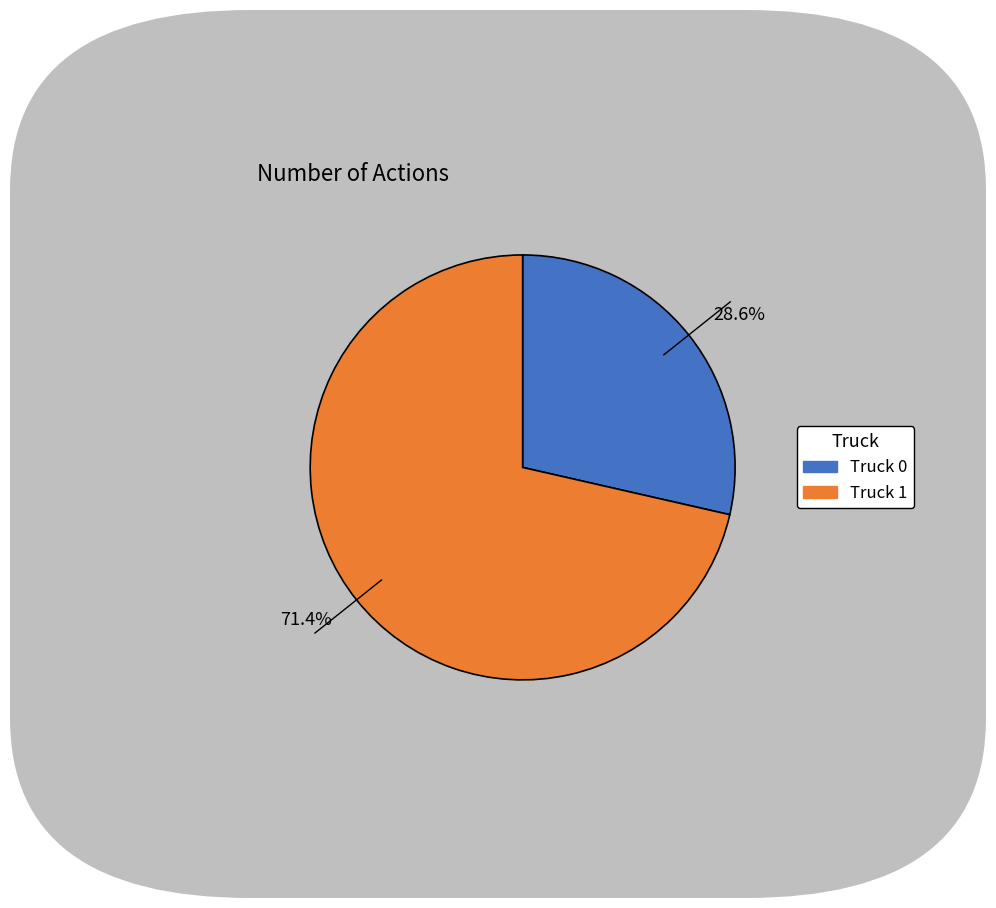

Which slice is the largest?

71.4%